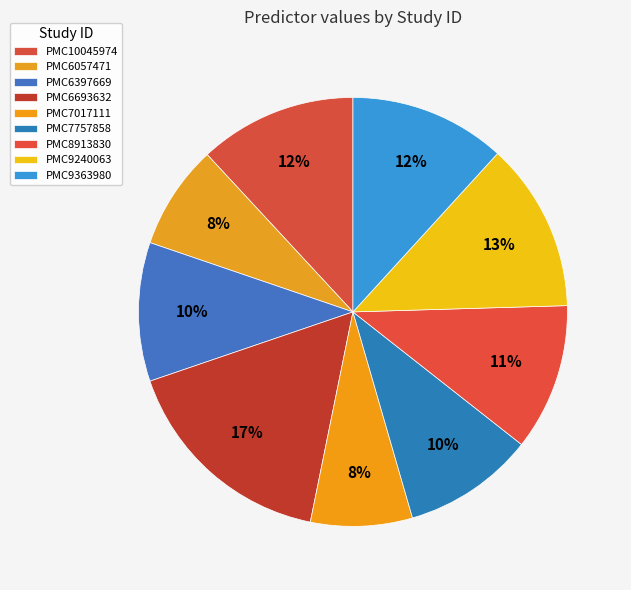

True or false: PMC7017111 accounts for 8% of the total.

True